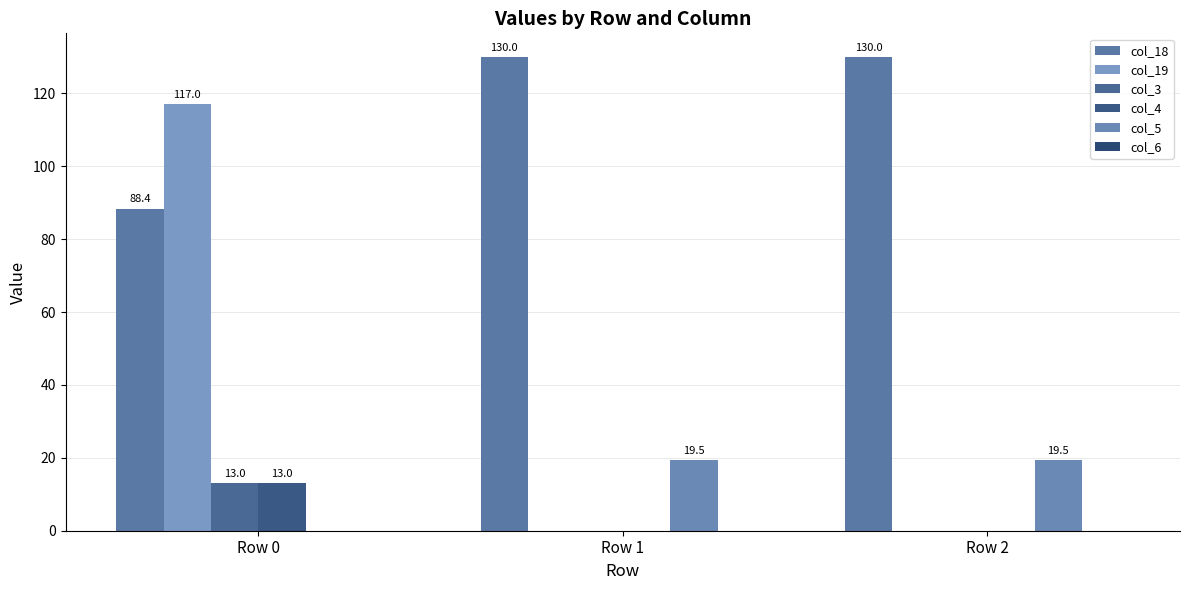

At Row 1, list the series in order from smallest to largest.

col_19, col_3, col_4, col_6, col_5, col_18